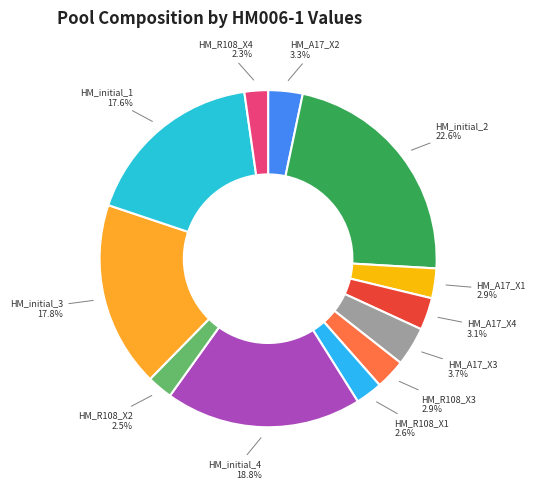

What is the largest slice in the pie chart?

HM_initial_2